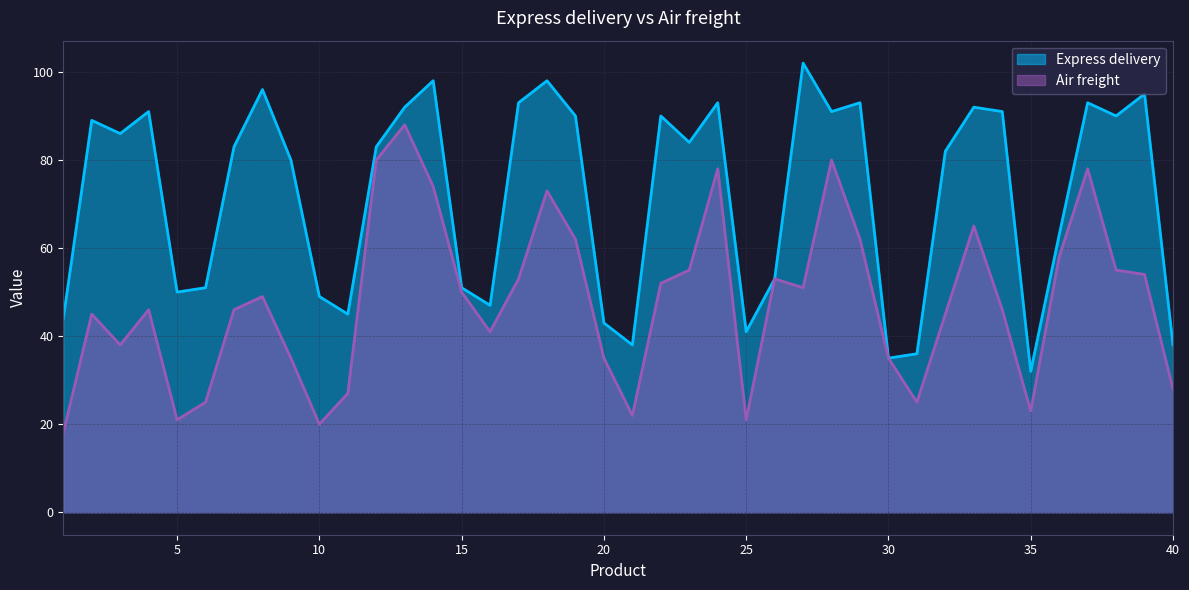

What is the spread (max minus min) of values at 34?

45